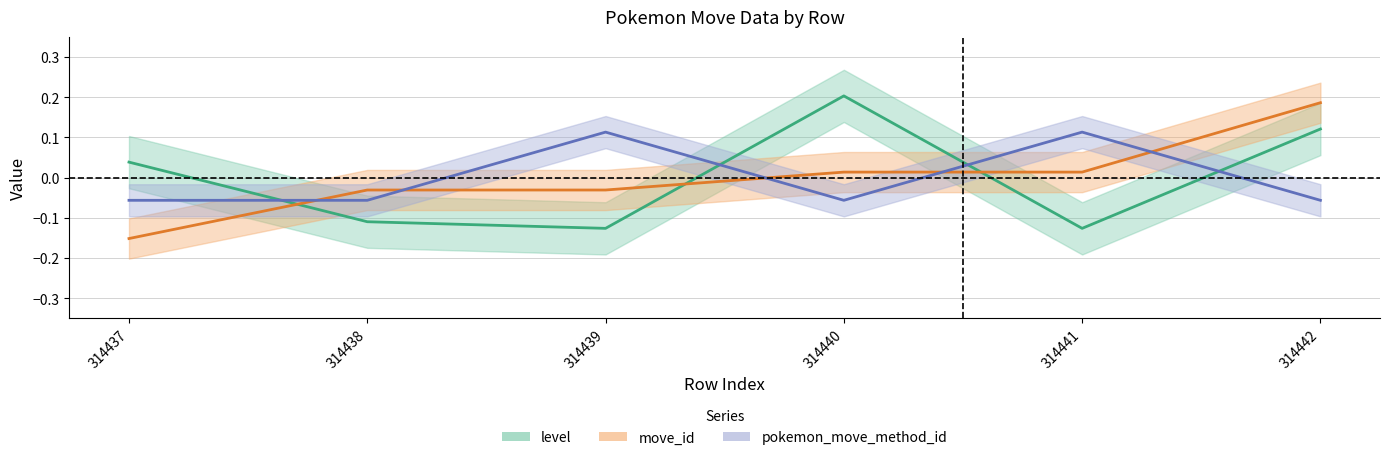

Which series has the largest total across all categories?

move_id